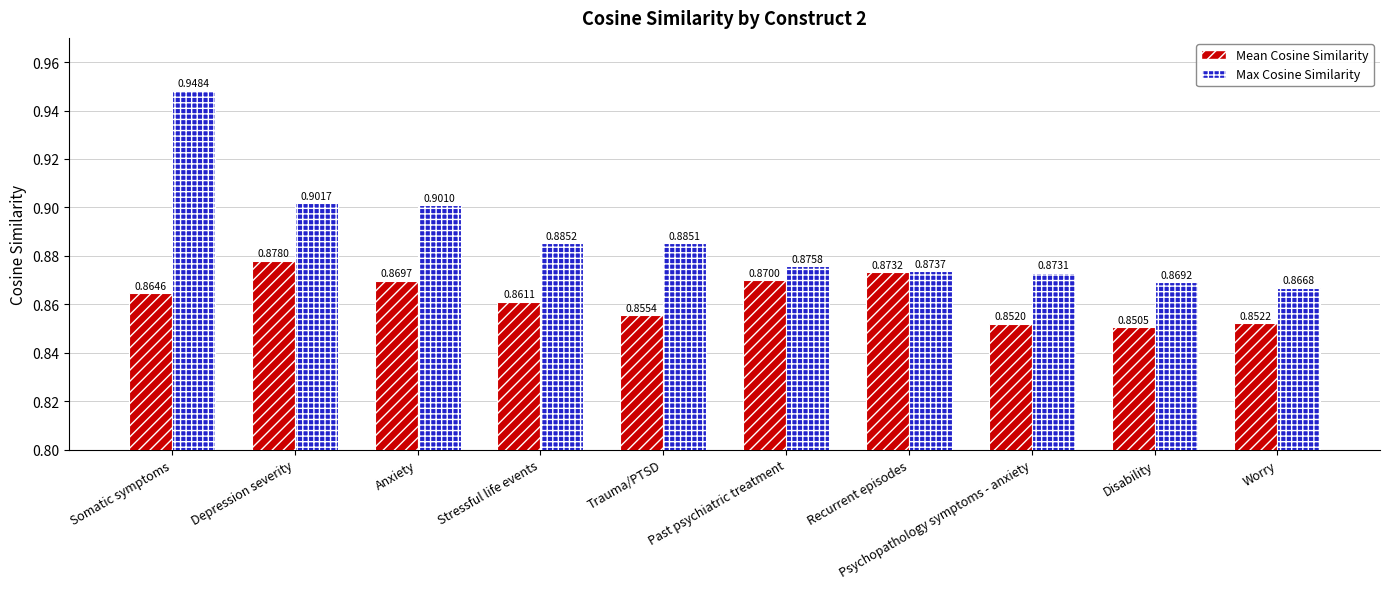

What is the sum of all Max Cosine Similarity values?

8.9